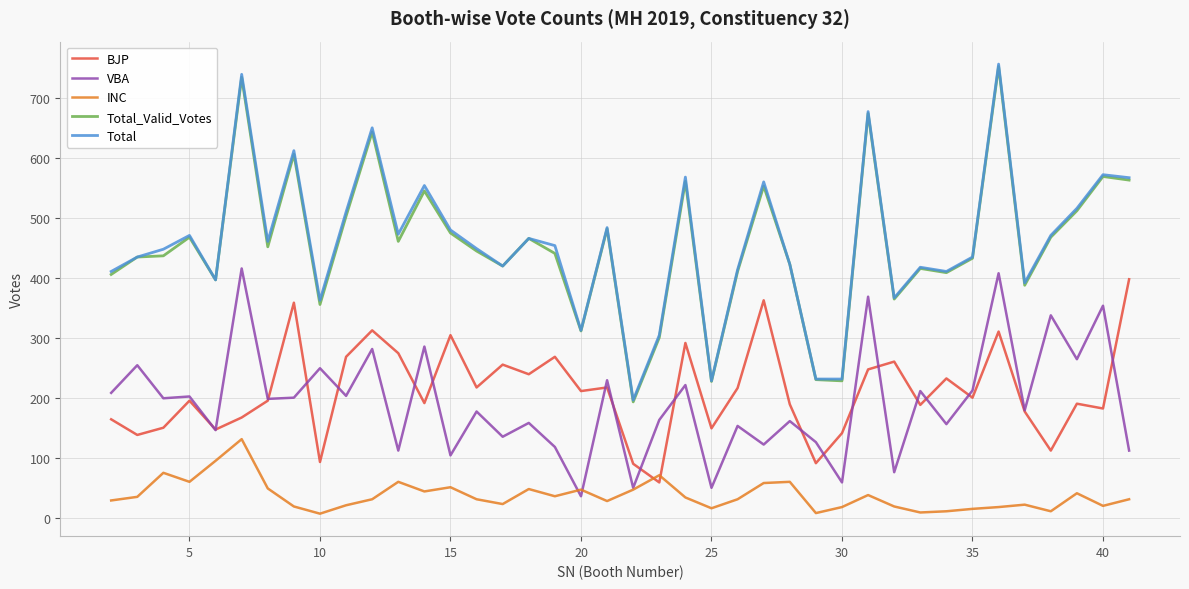

At how many categories does at least one series exceed 339?

34